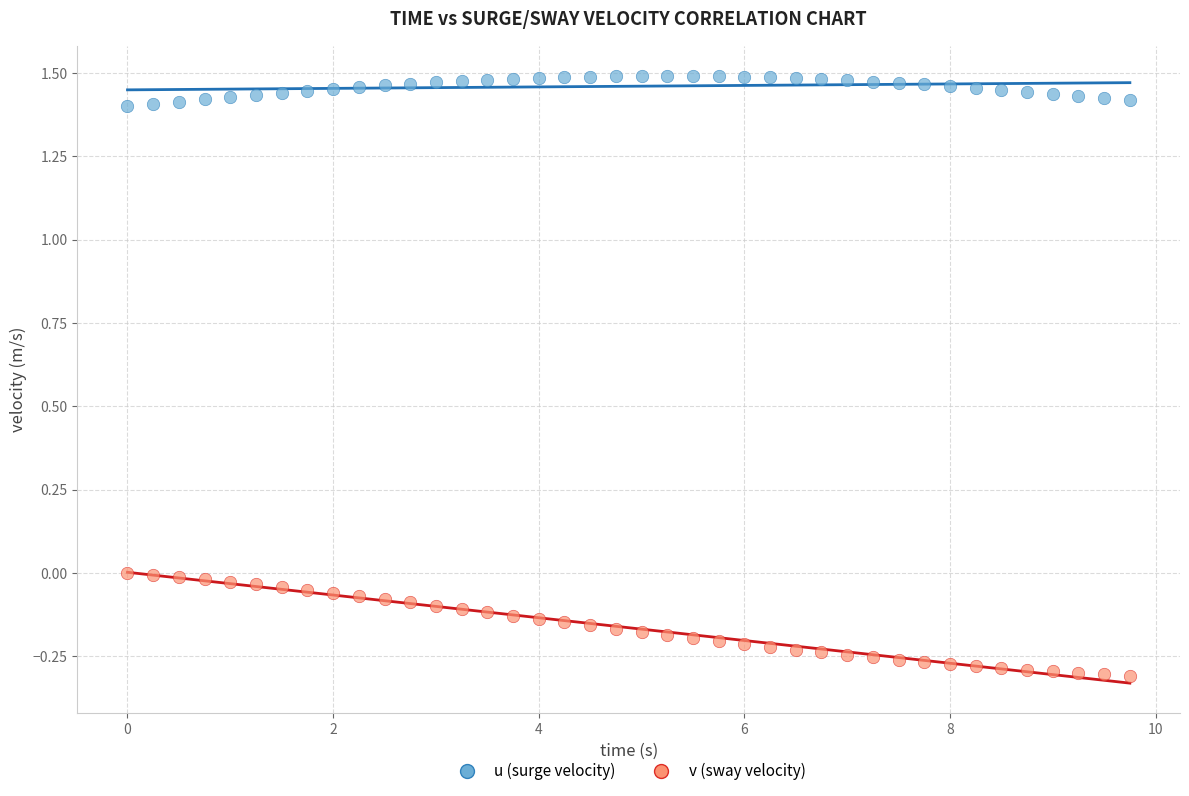

What is the X range (max minus min) for the scatter plot?

9.8